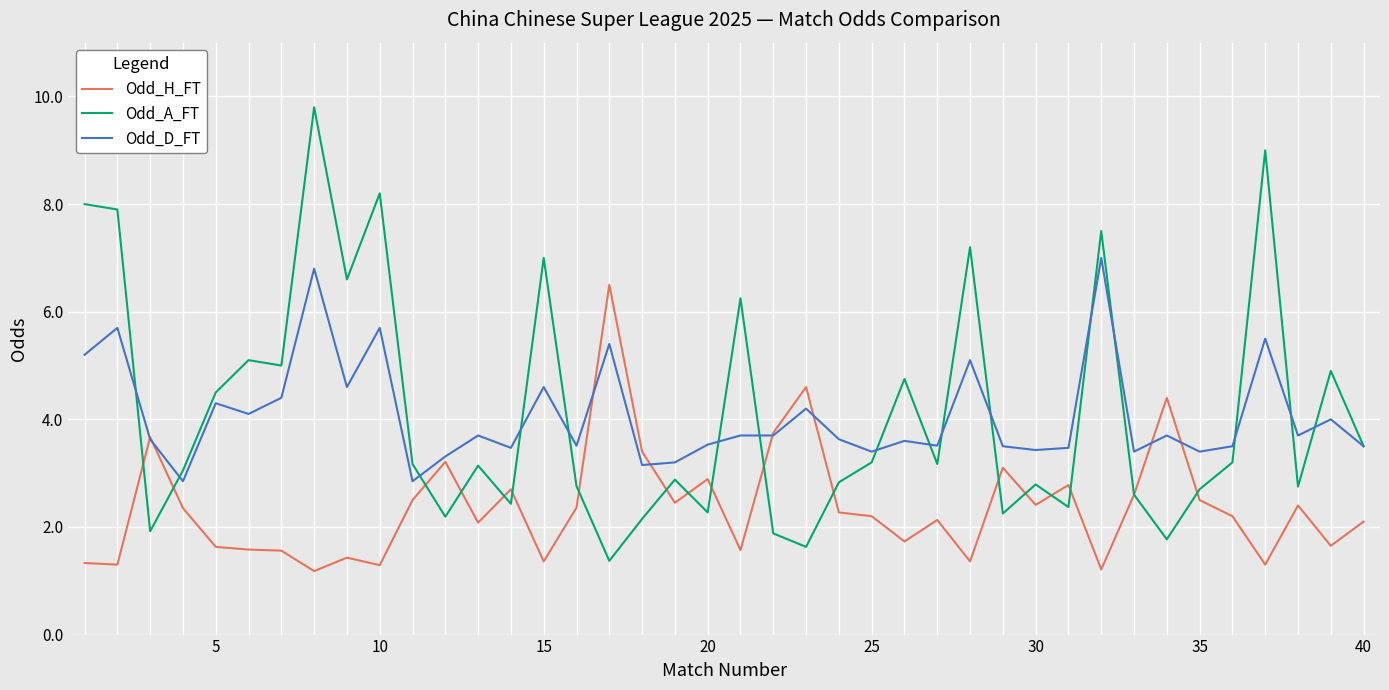

What is the maximum value for Odd_H_FT?

6.5